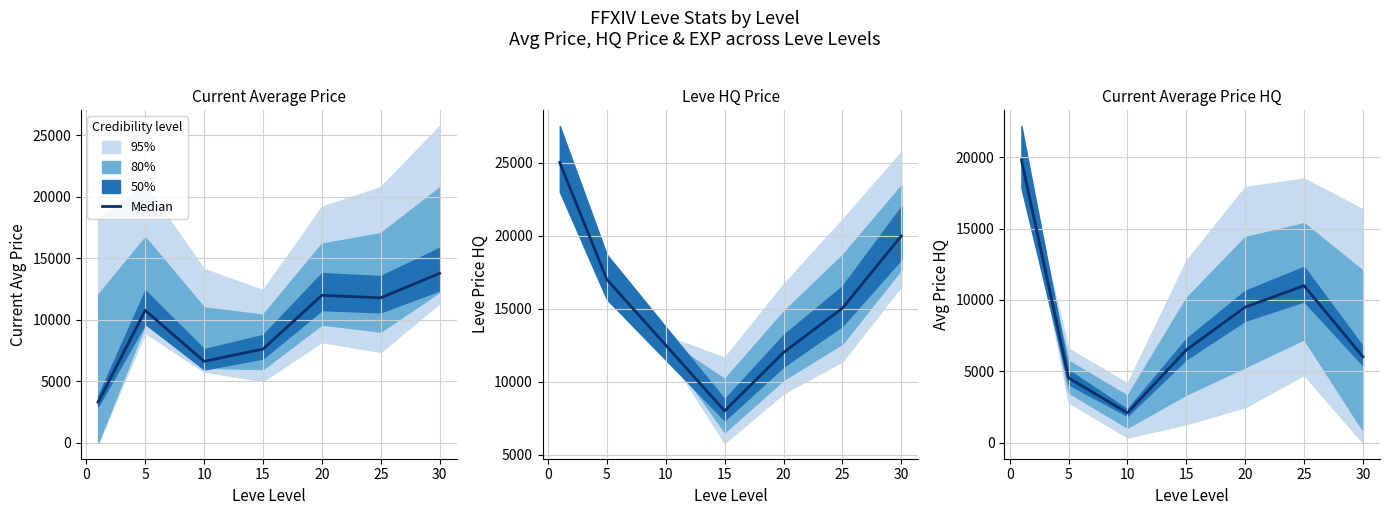

True or false: there are more than 2 points higher than both neighbors.

False